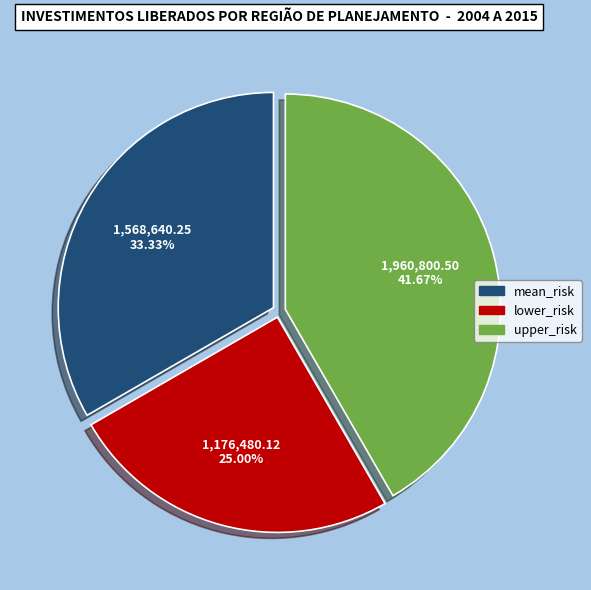

True or false: upper_risk accounts for 42% of the total.

True